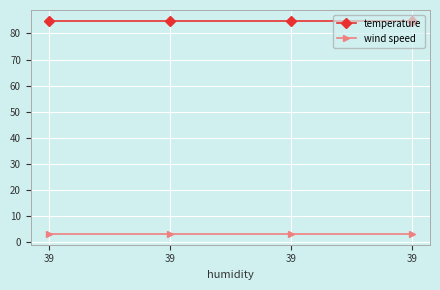

How many lines are shown in the chart?

2